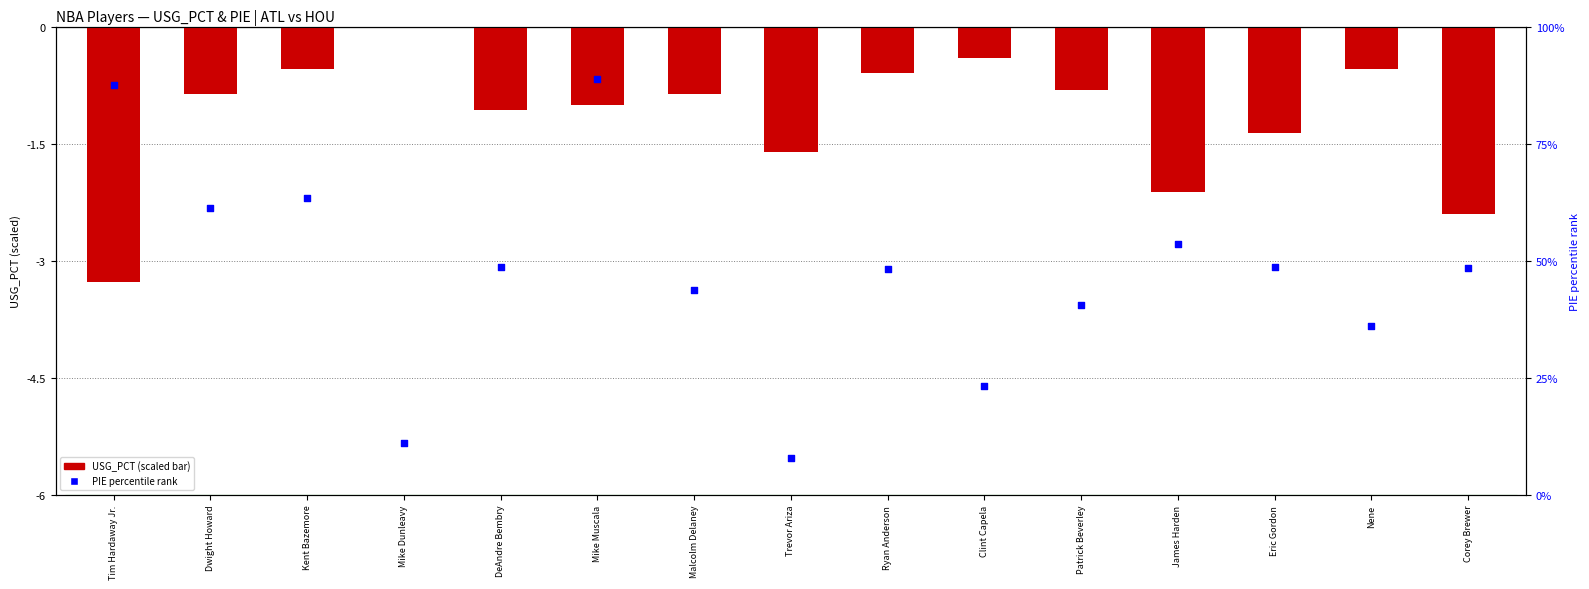

Which series has the largest total across all categories?

PIE percentile rank